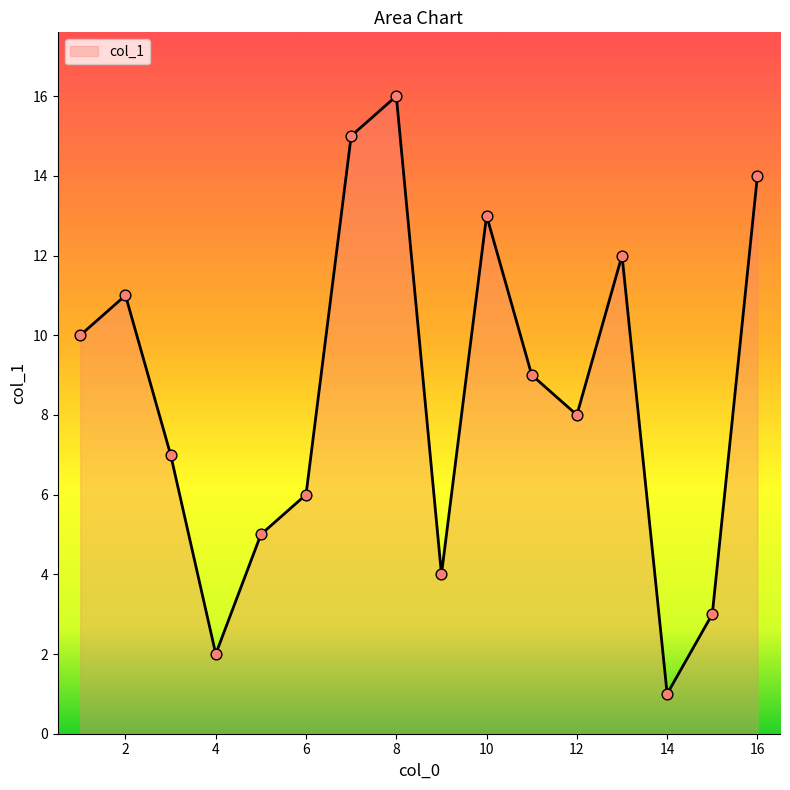

What is the difference between the maximum and minimum values?

15